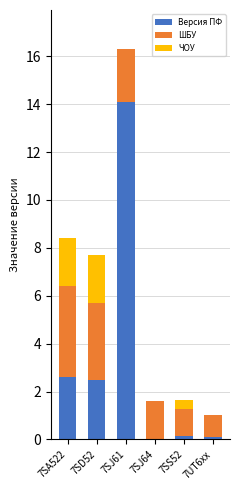

Which category has the highest value in the Версия ПФ series?

7SJ61